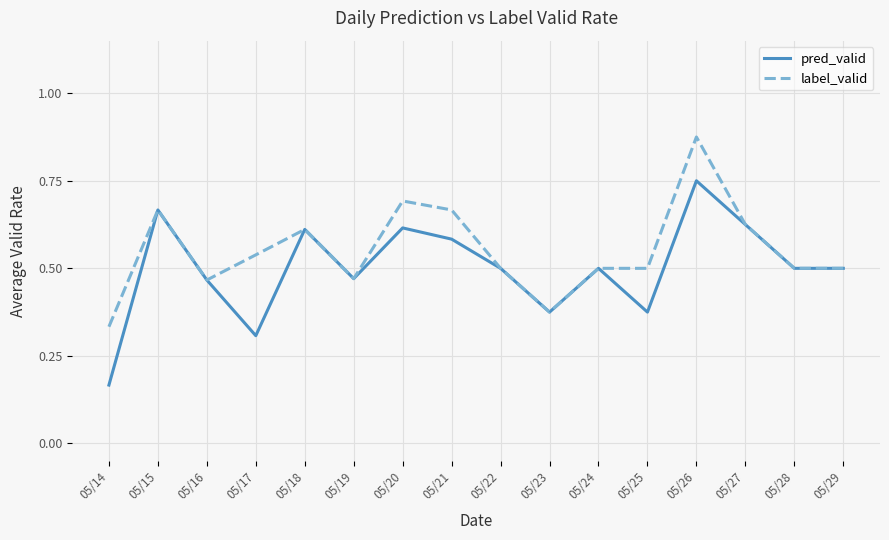

Count the number of data series in this chart.

2